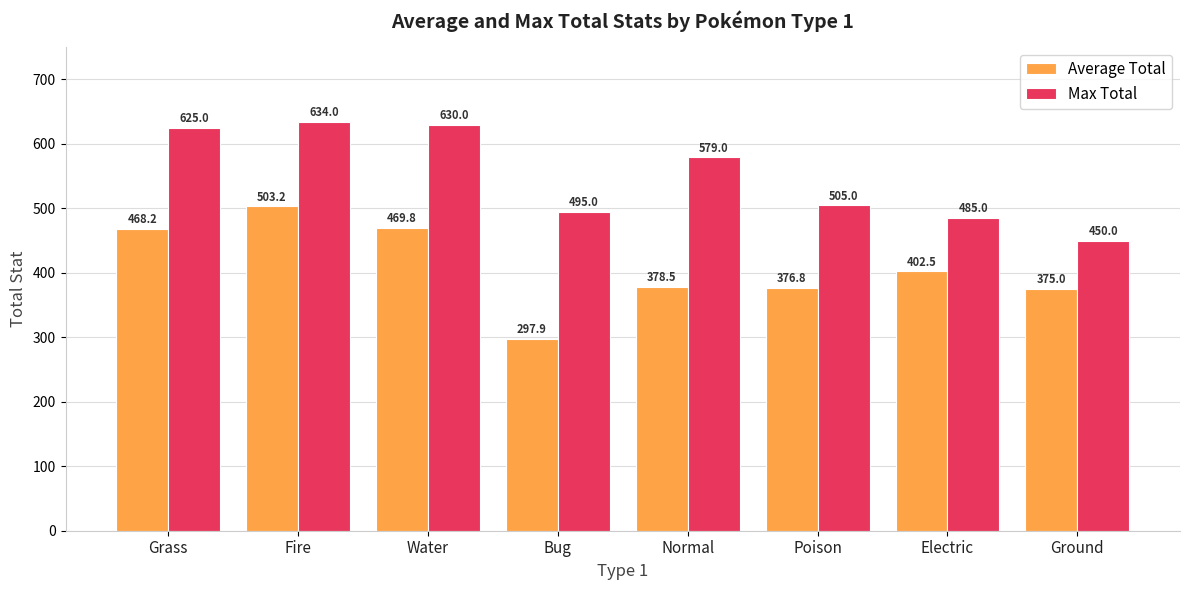

What is the difference between the highest and lowest values at Grass?

156.8